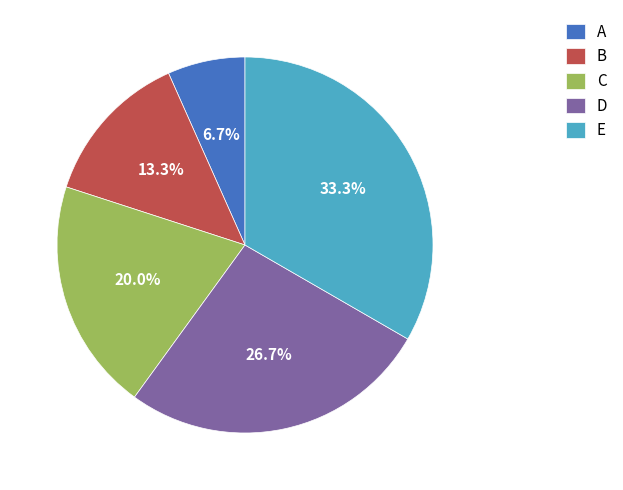

To the nearest percent, what is the difference between the A and C slice percentages?

13%